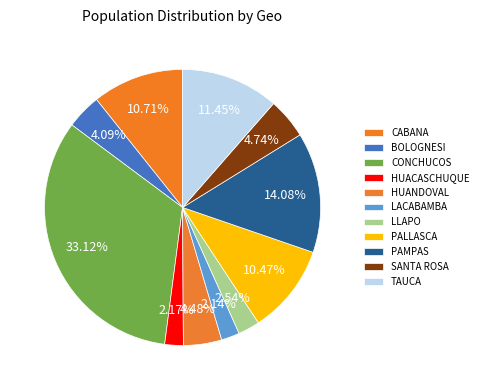

Does CABANA account for over 50% of the chart?

No